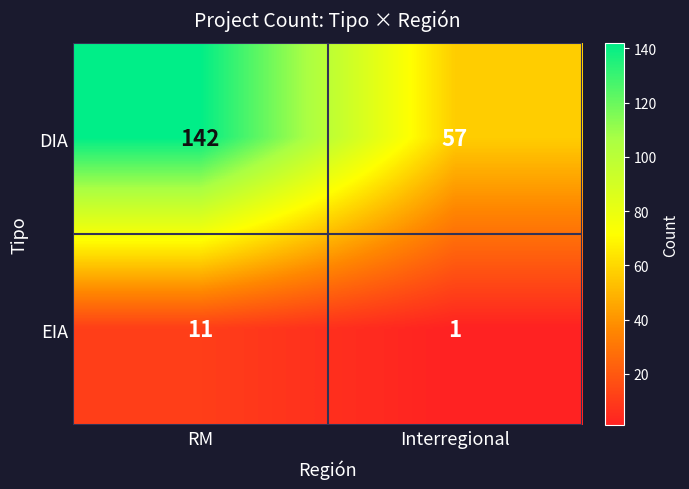

What is the difference between the maximum and minimum values in the DIA series?

85